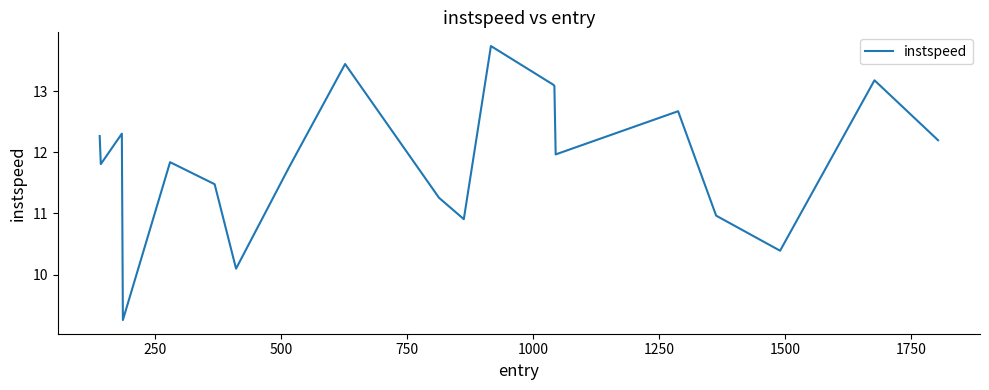

What is the smallest value displayed?

9.3